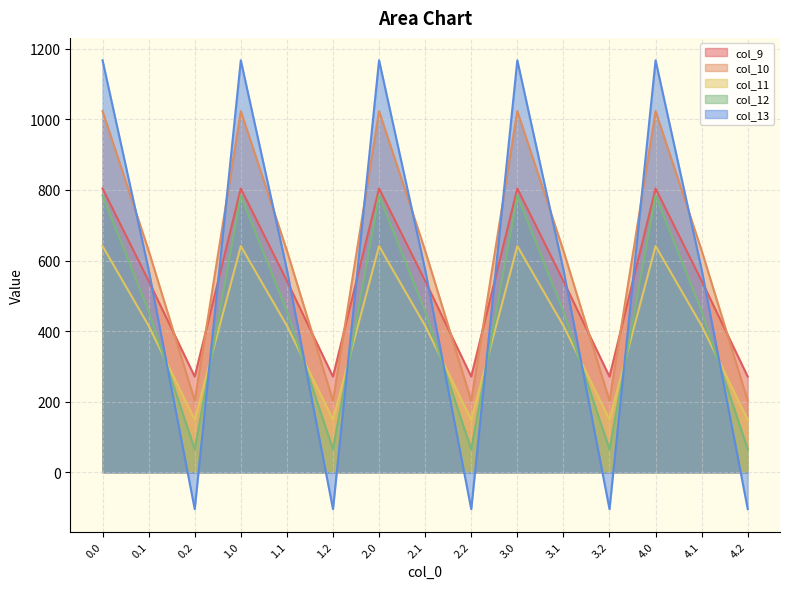

True or false: col_11 has more than 2 interior local peaks.

True